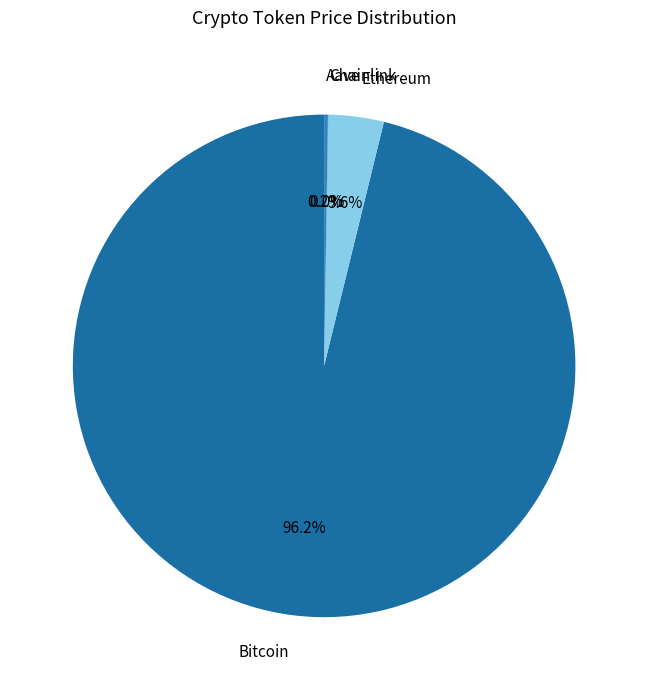

Do Bitcoin and Ethereum together represent more than half of the pie?

Yes